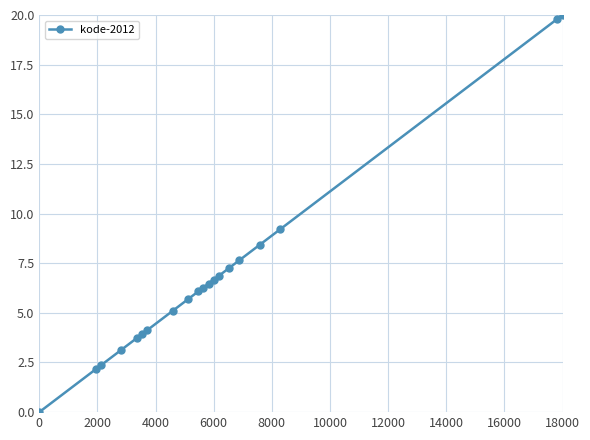

What is the greatest value displayed?

20.0